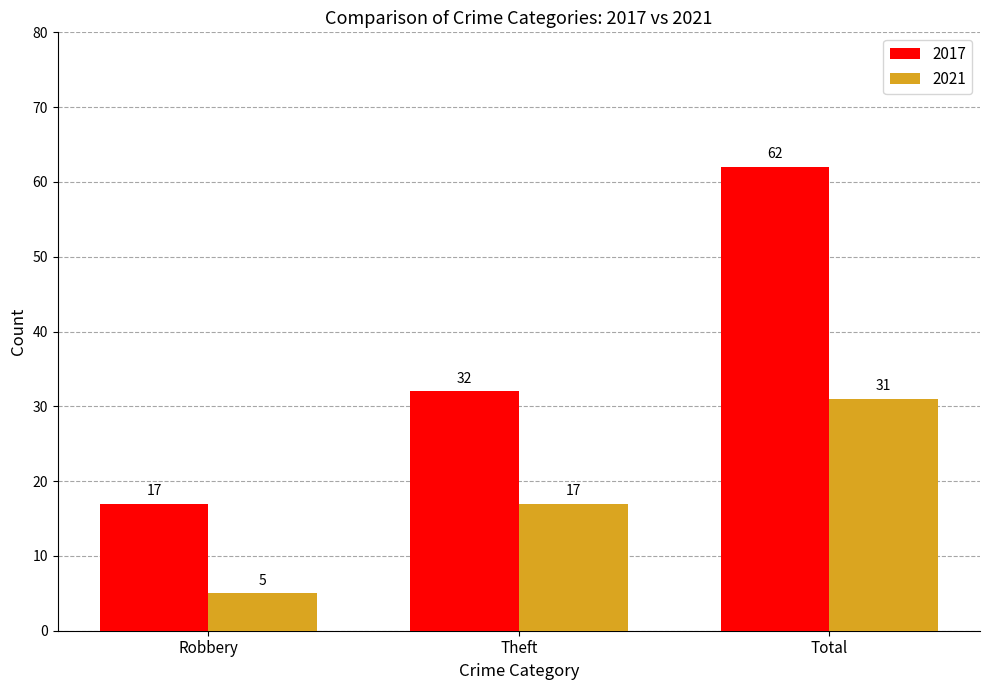

Are the bars horizontal?

No